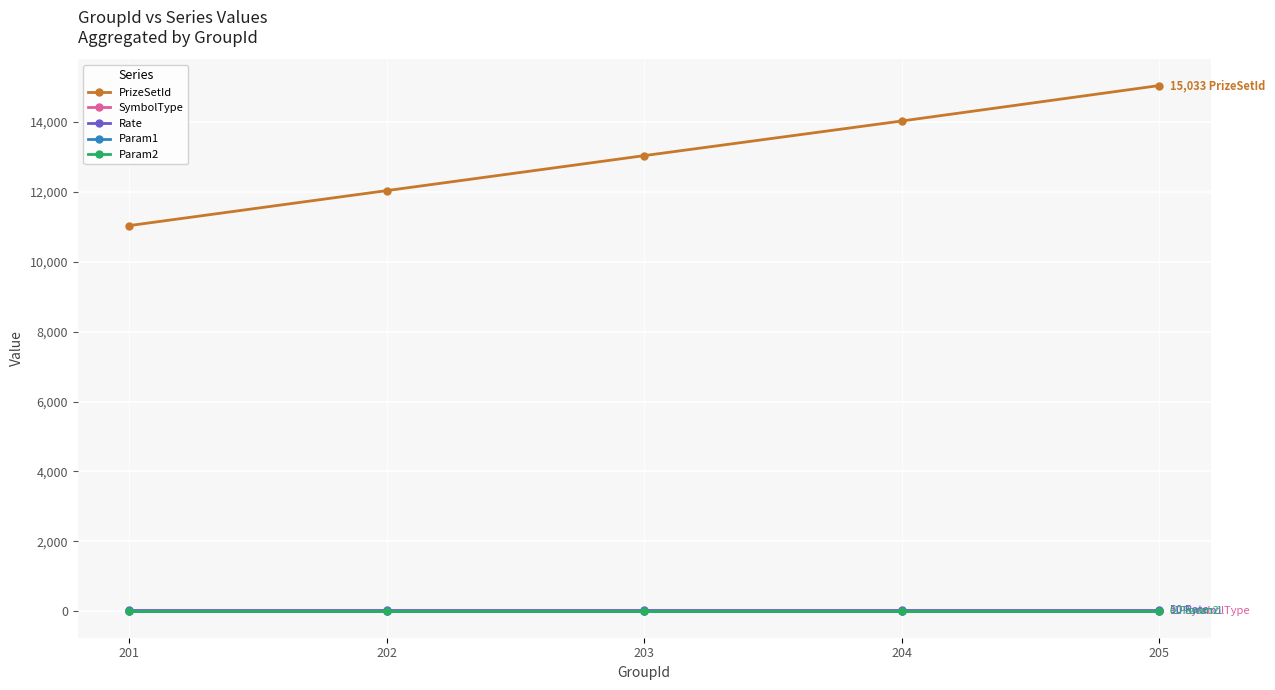

Which series has the widest spread of values?

PrizeSetId